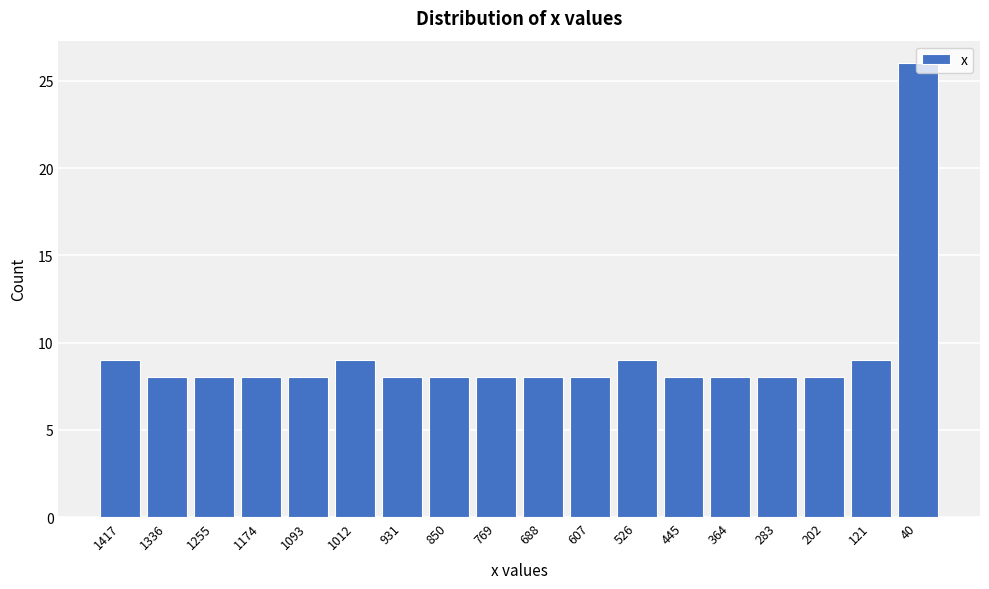

What is the value of the 1st bar from the left?

9